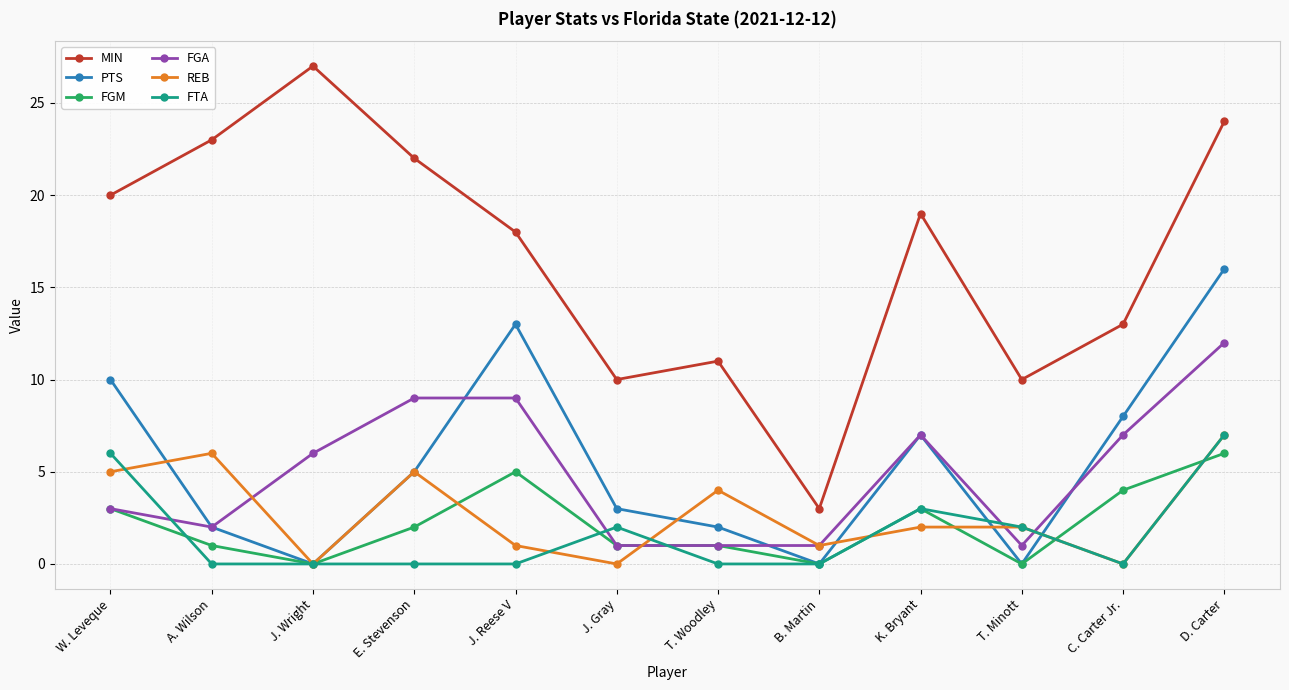

Reading right to left, what are all the values shown in this chart?

MIN: 24	13	10	19	3	11	10	18	22	27	23	20
PTS: 16	8	0	7	0	2	3	13	5	0	2	10
FGM: 6	4	0	3	0	1	1	5	2	0	1	3
FGA: 12	7	1	7	1	1	1	9	9	6	2	3
REB: 7	0	2	2	1	4	0	1	5	0	6	5
FTA: 7	0	2	3	0	0	2	0	0	0	0	6